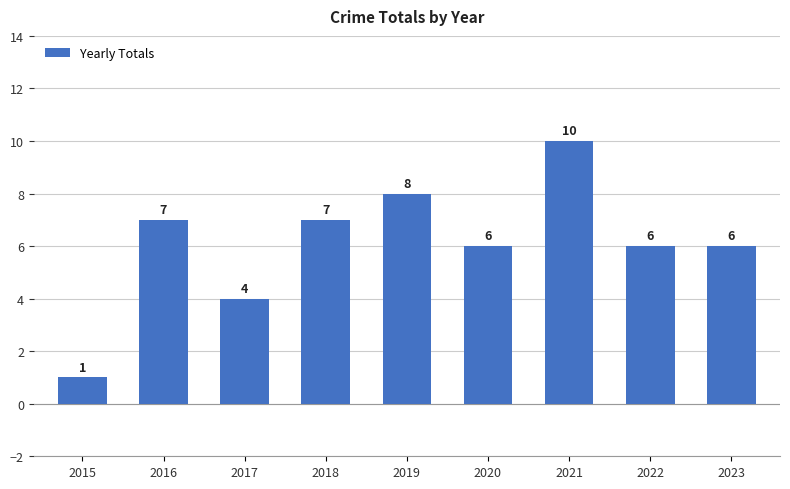

What is the ratio of the value at 2019 to the value at 2023?

1.3